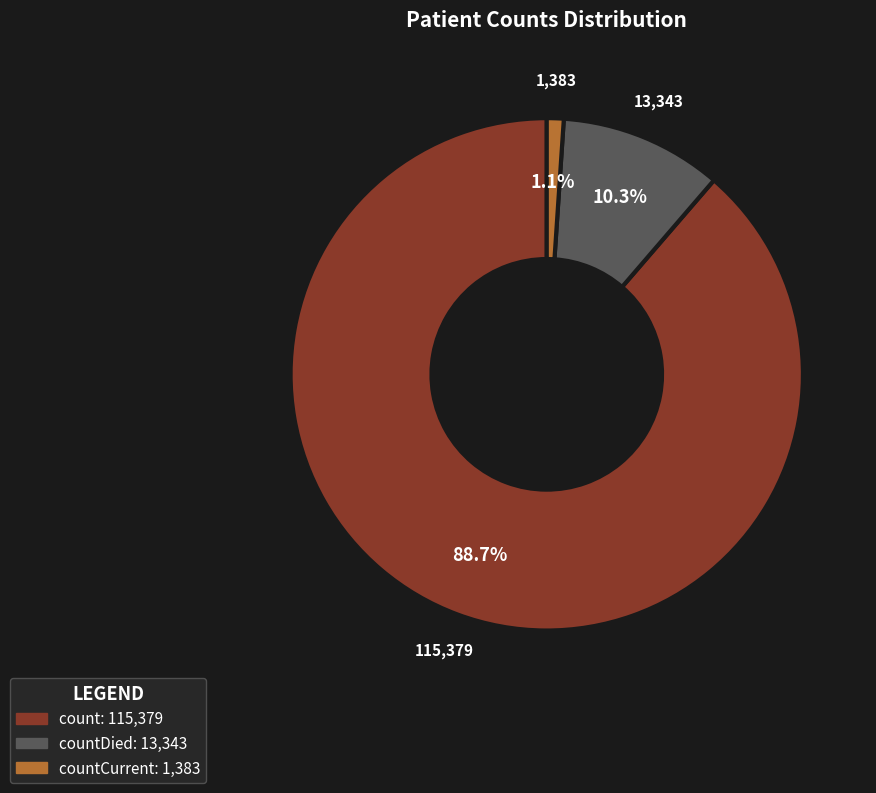

Is there any slice that represents more than half of the pie?

Yes